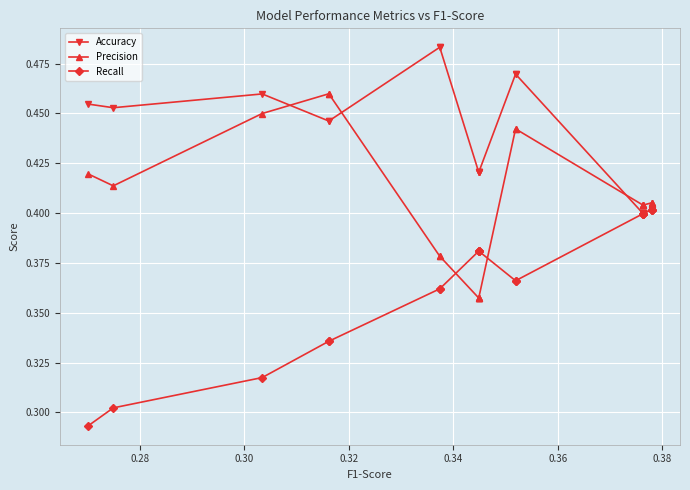

List the series in order of their peak value, lowest first.

Recall, Precision, Accuracy